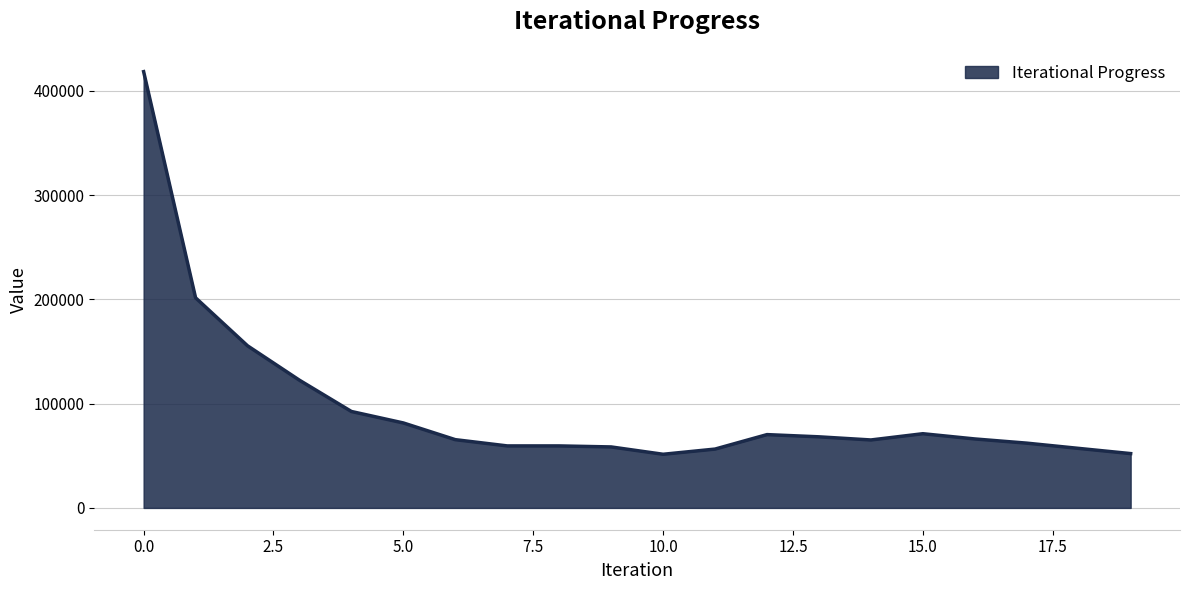

What is the maximum value shown in the chart?

418503